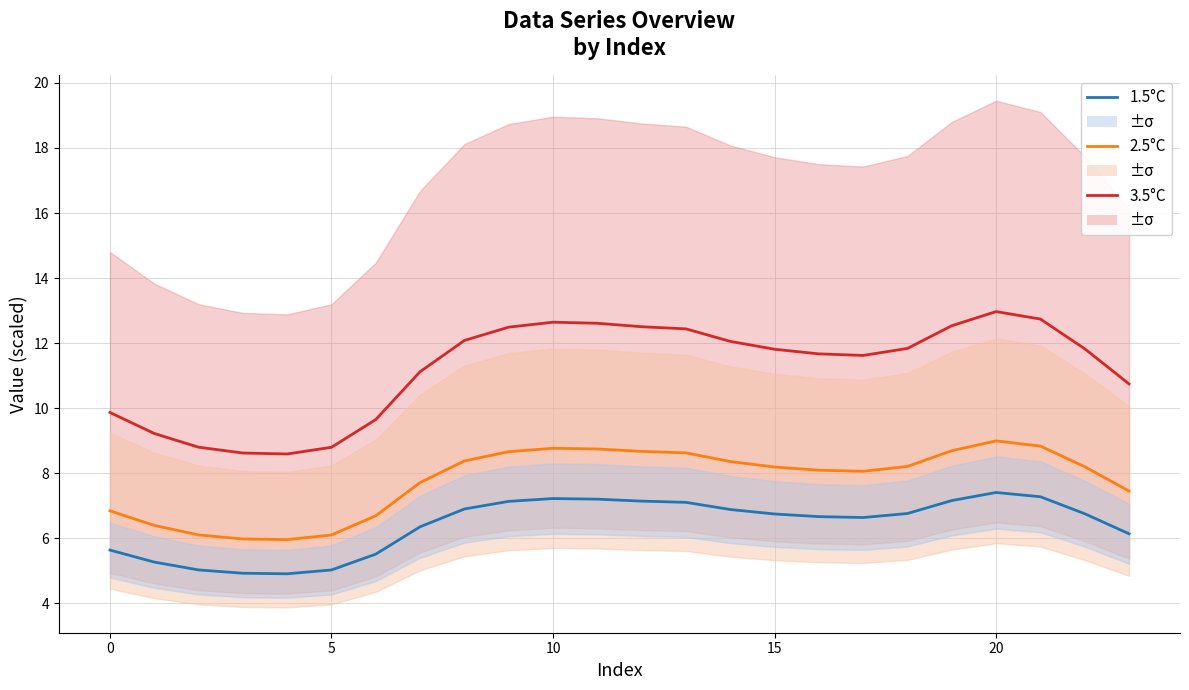

What is the label of the 12th point from the right?

12